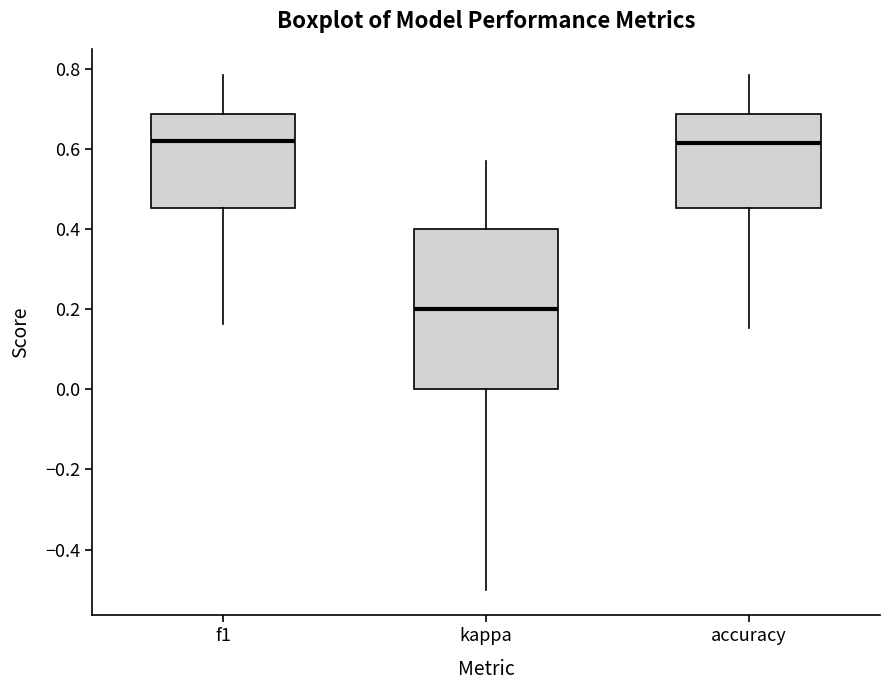

Where does the upper whisker of the box for f1 end on the y-axis? The values are not printed on the chart, so give them approximately, as read against the axis.

0.78